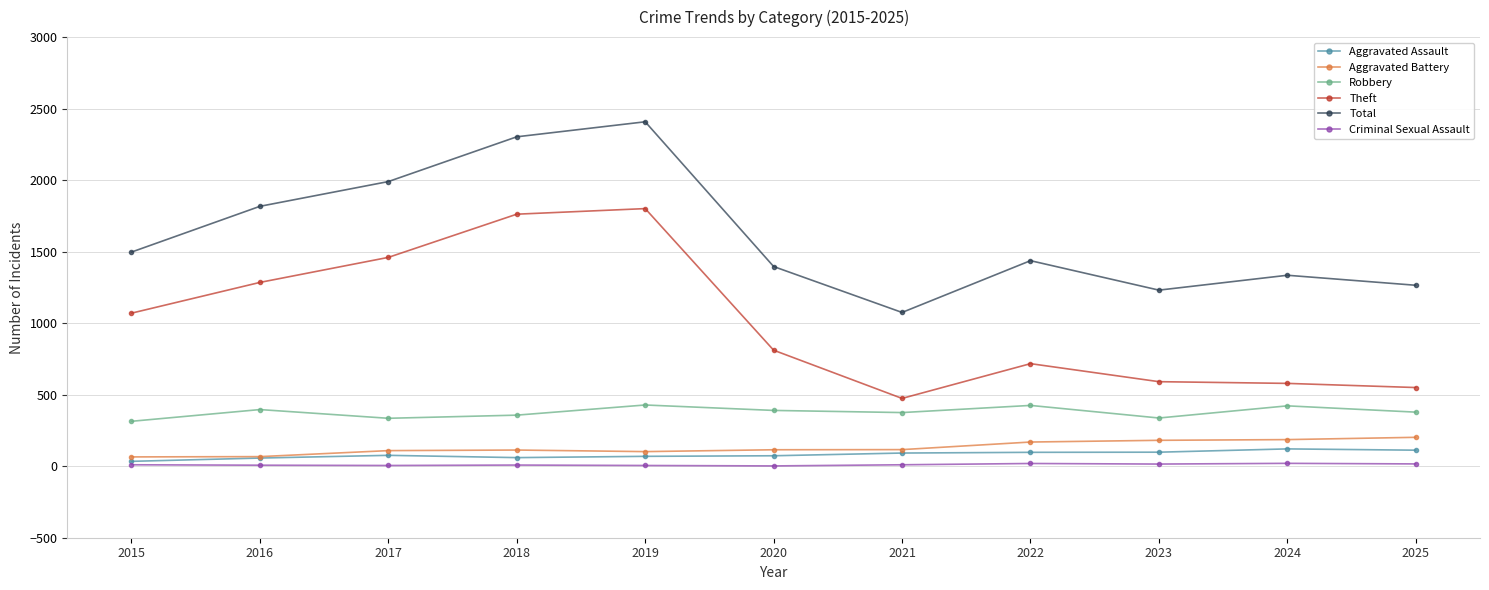

Which series has the largest total across all categories?

Total